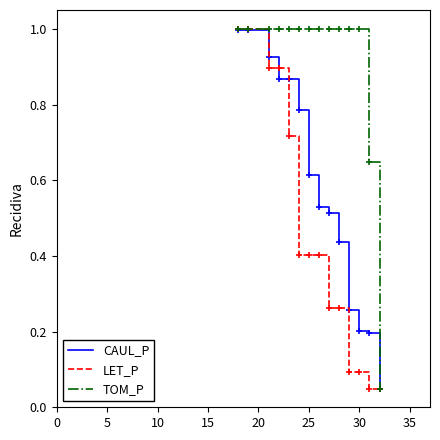

Which series has the largest total across all categories?

TOM_P